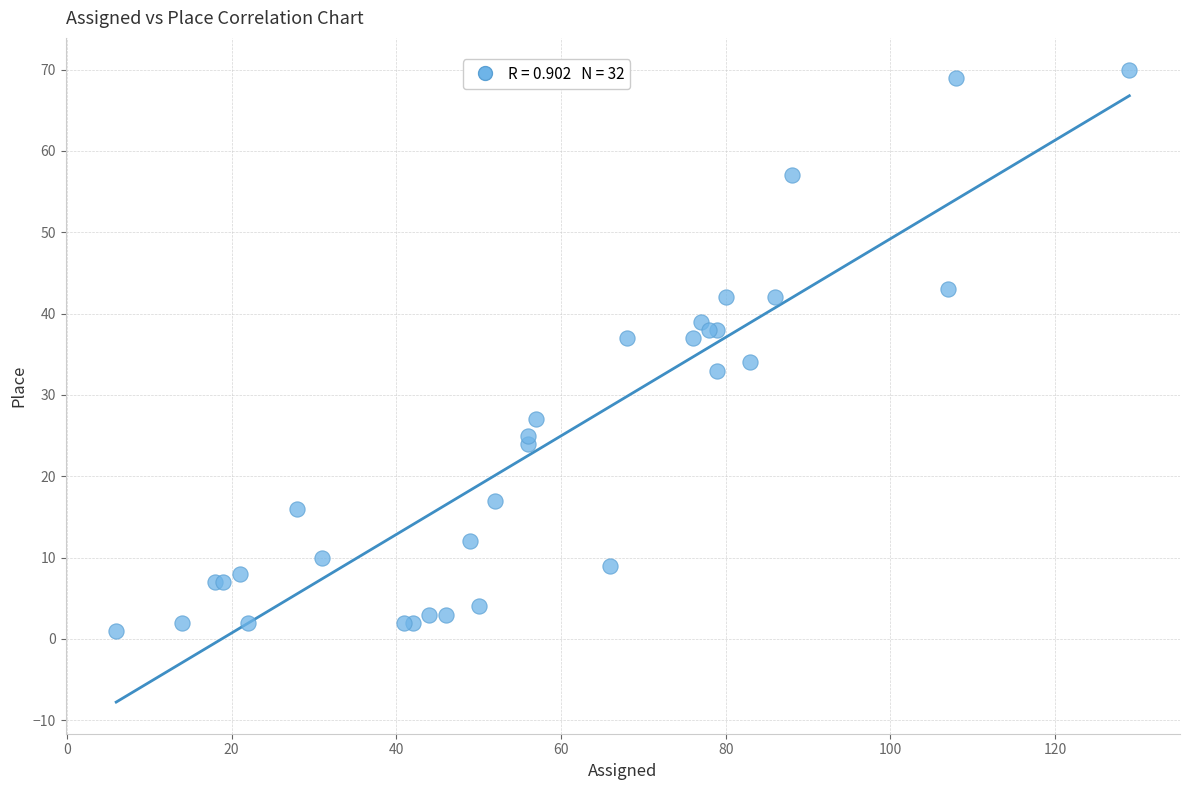

What Y value in the scatter plot is closest to 35?

34